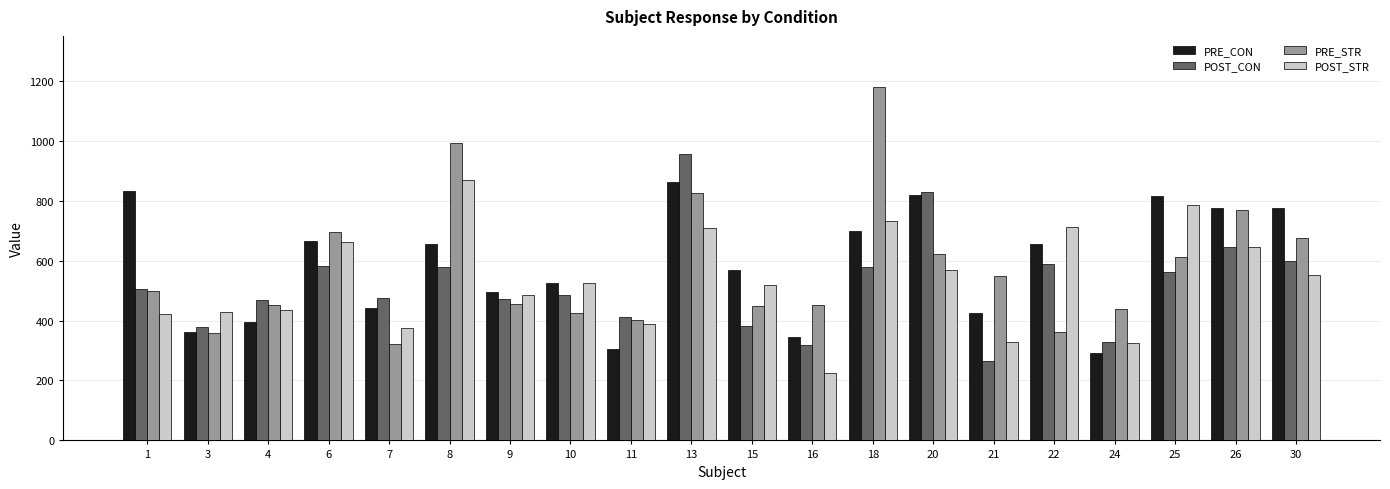

What is the lowest value of the POST_STR series?

224.9